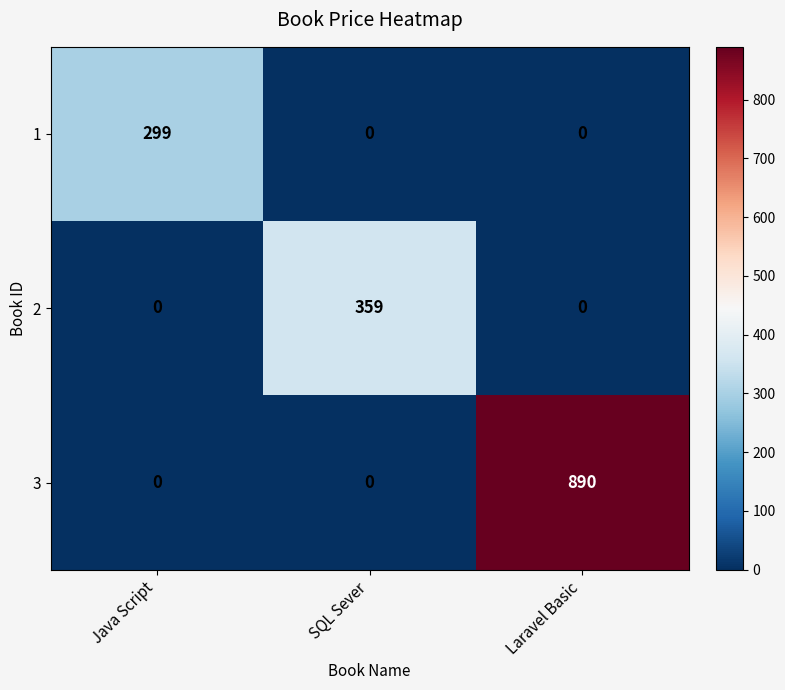

What is the total value across all series at SQL Sever?

359